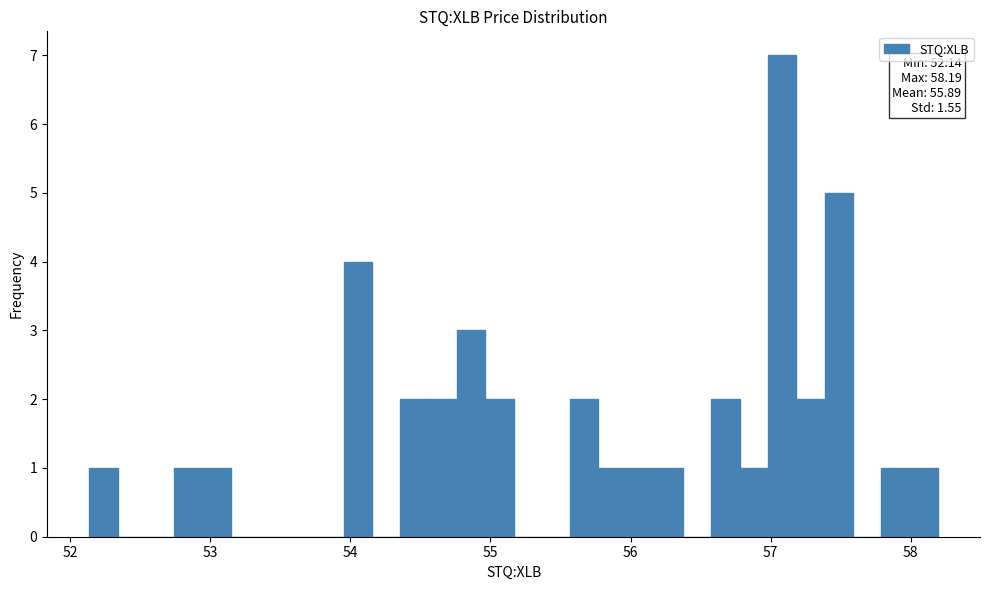

Read against the x-axis, roughly where is the centre of the tallest bar?

57.1